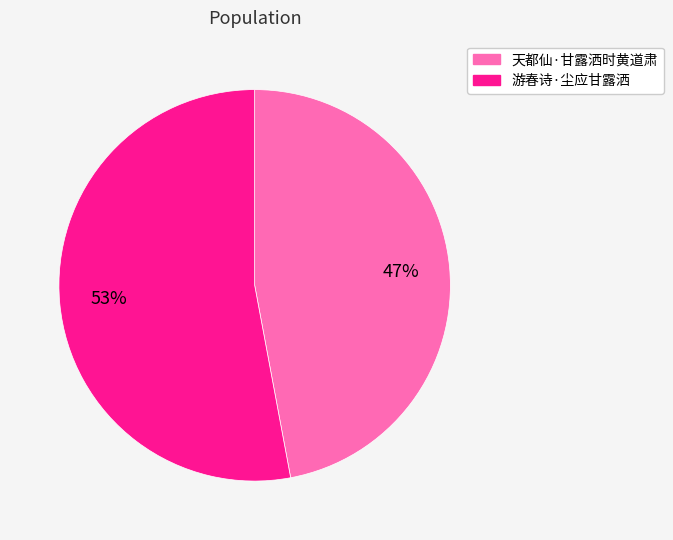

Rank the categories by value from lowest to highest.

天都仙·甘露洒时黄道肃, 游春诗·尘应甘露洒